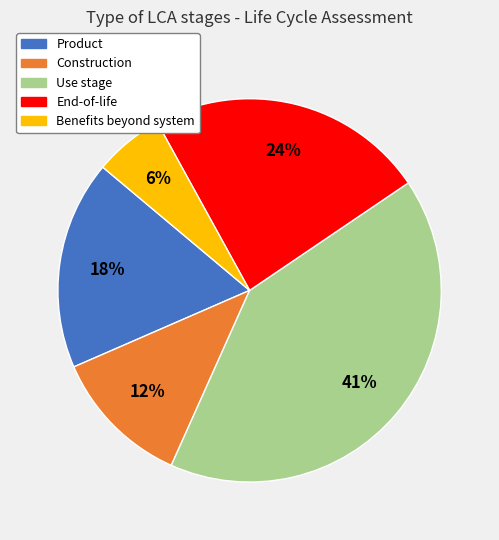

Is it true that Construction is 12% of the pie?

True